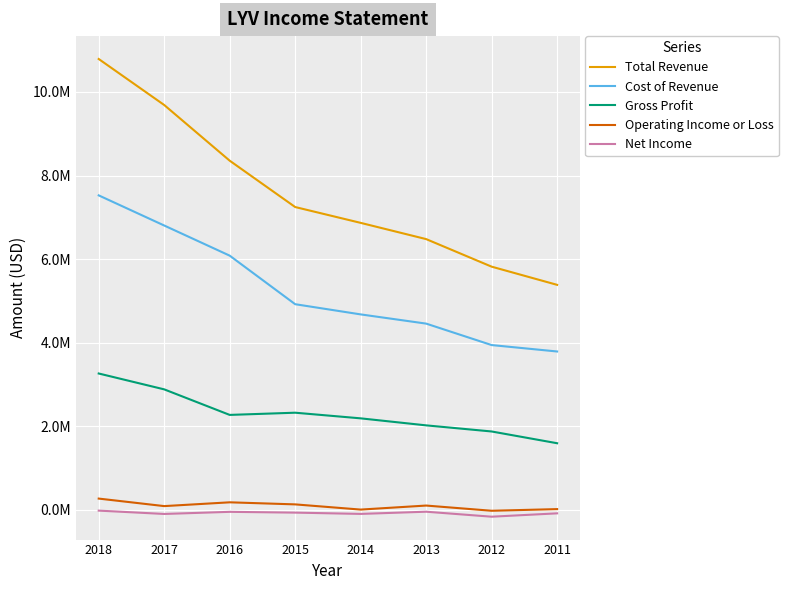

What are all the series names shown in the legend?

Total Revenue, Cost of Revenue, Gross Profit, Operating Income or Loss, Net Income